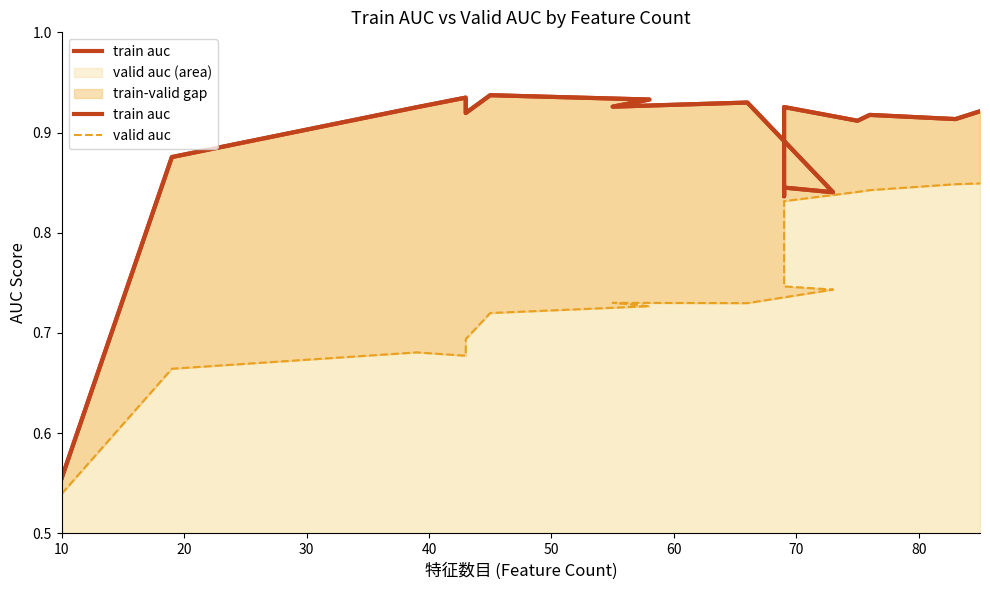

Count the number of data series in this chart.

2